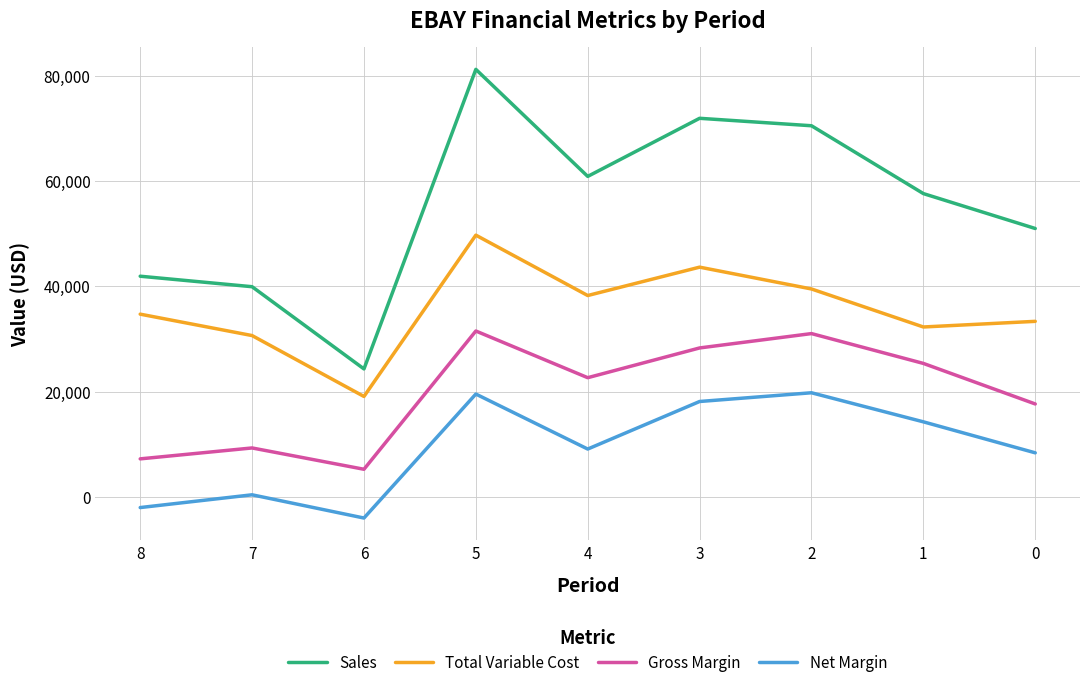

How many lines are shown in the chart?

4